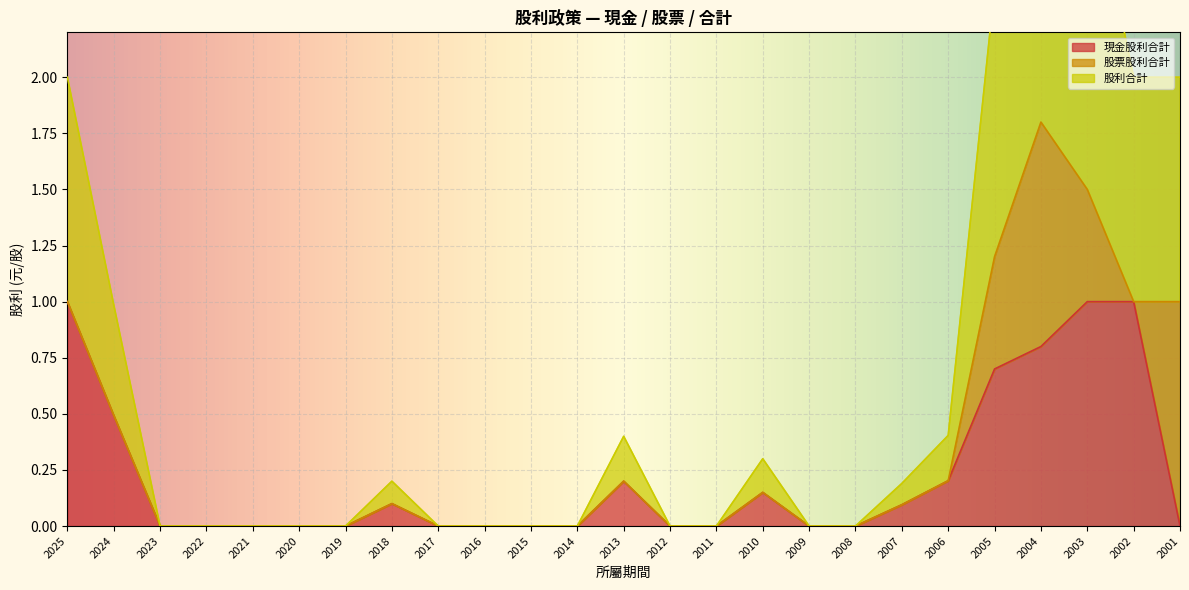

Is it true that 現金股利合計 equals 0.4 at 2001?

False